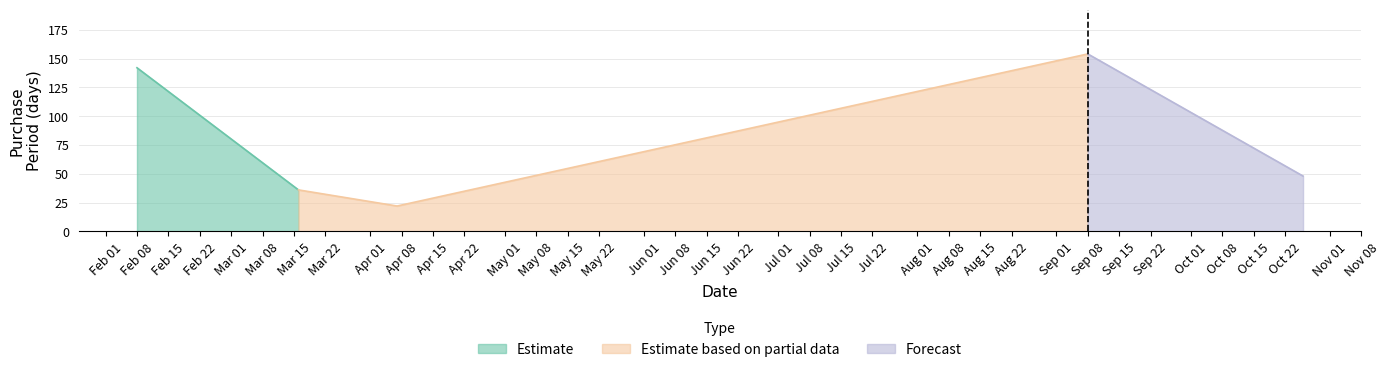

The value at 2017-04-07 is 34. True or false?

False